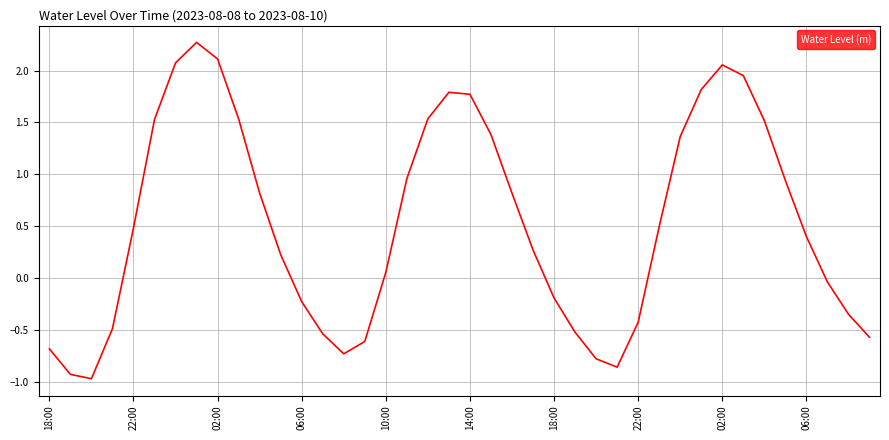

How many values are below zero?

16